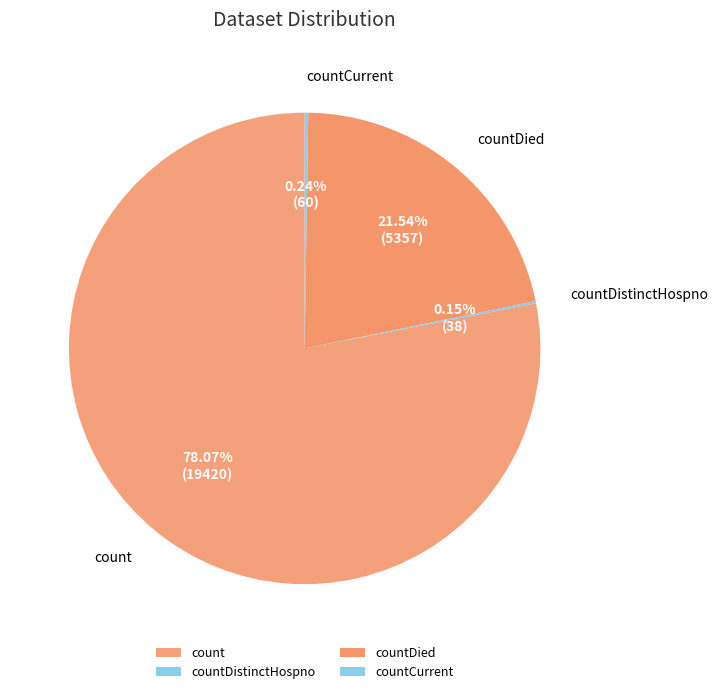

Does count represent more than half of the total?

Yes